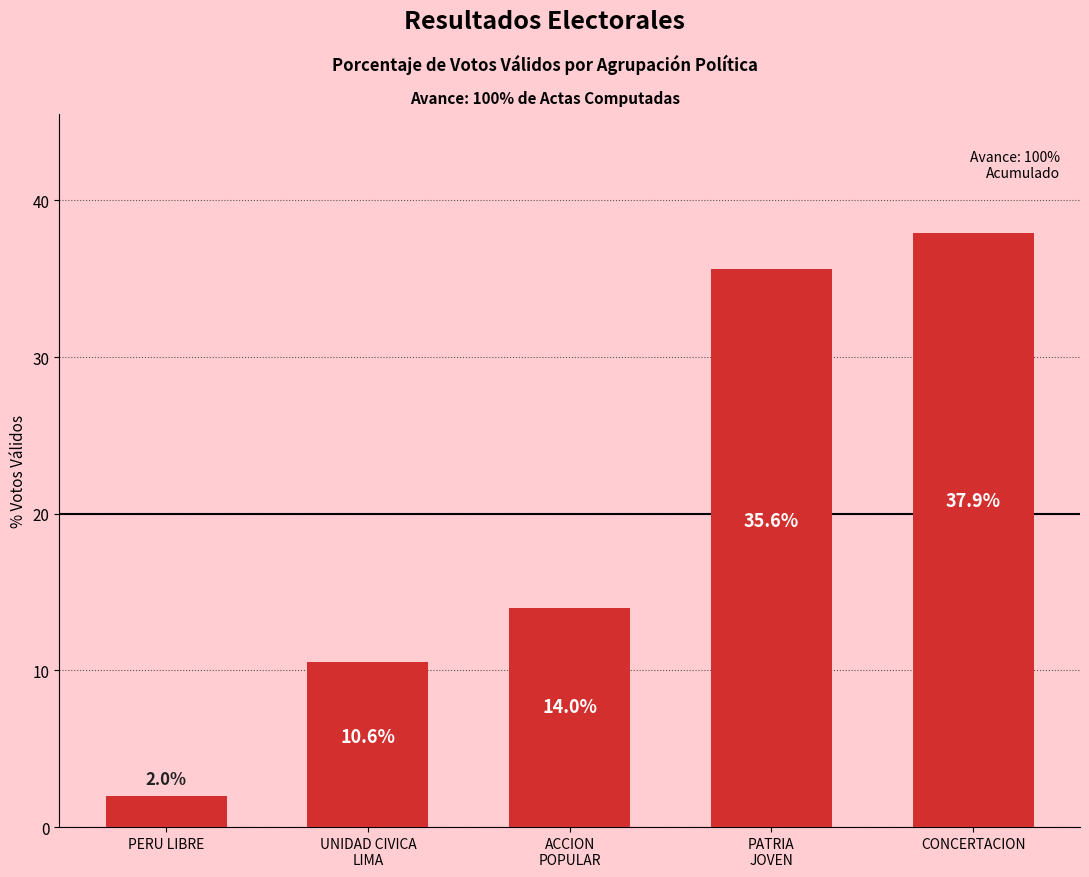

At which label is the value closest to 19?

ACCION
POPULAR